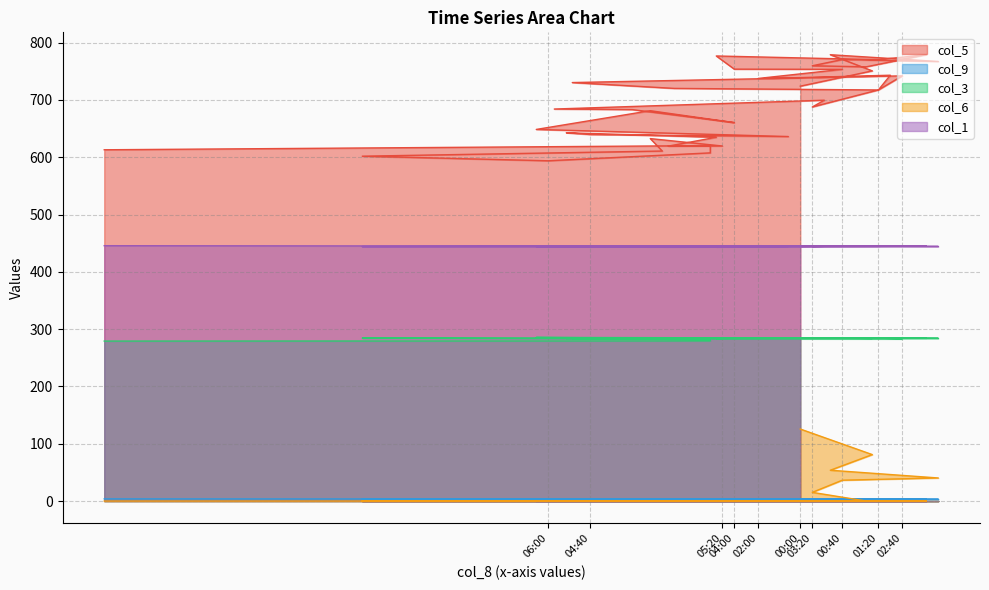

Which category has the highest value in the col_6 series?

00:00